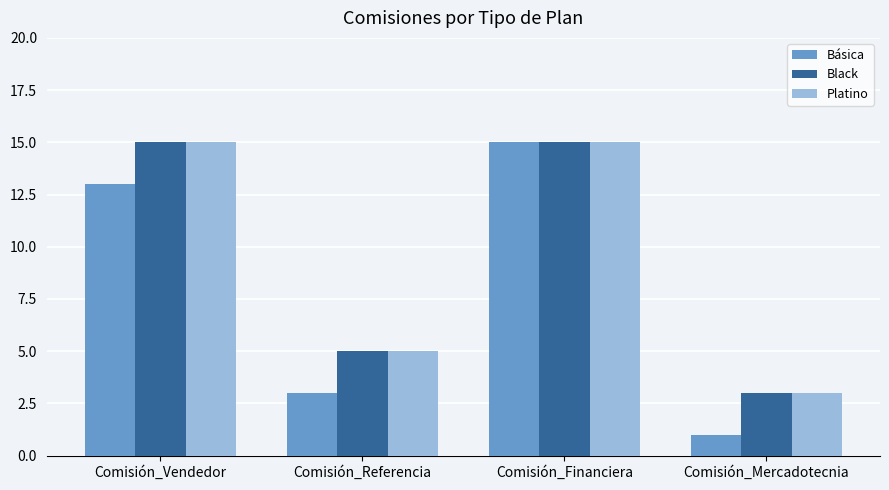

What is the highest value of the Básica series?

15